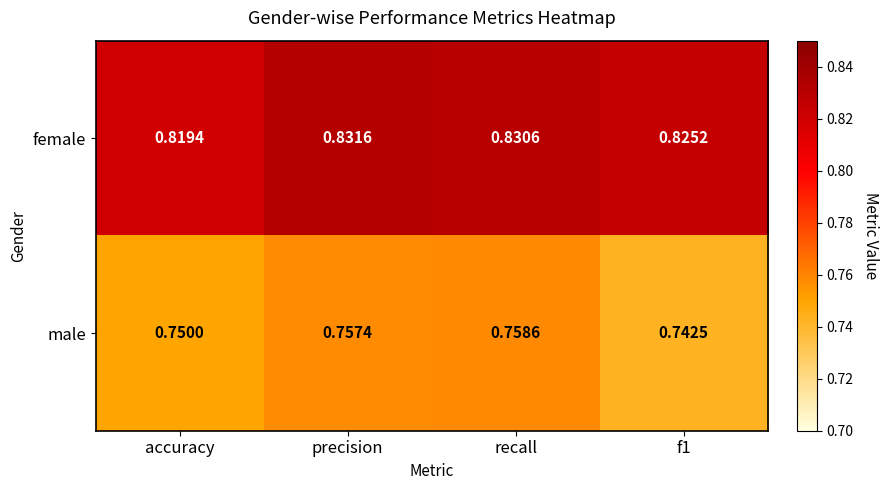

Which label corresponds to the largest value in the chart?

precision